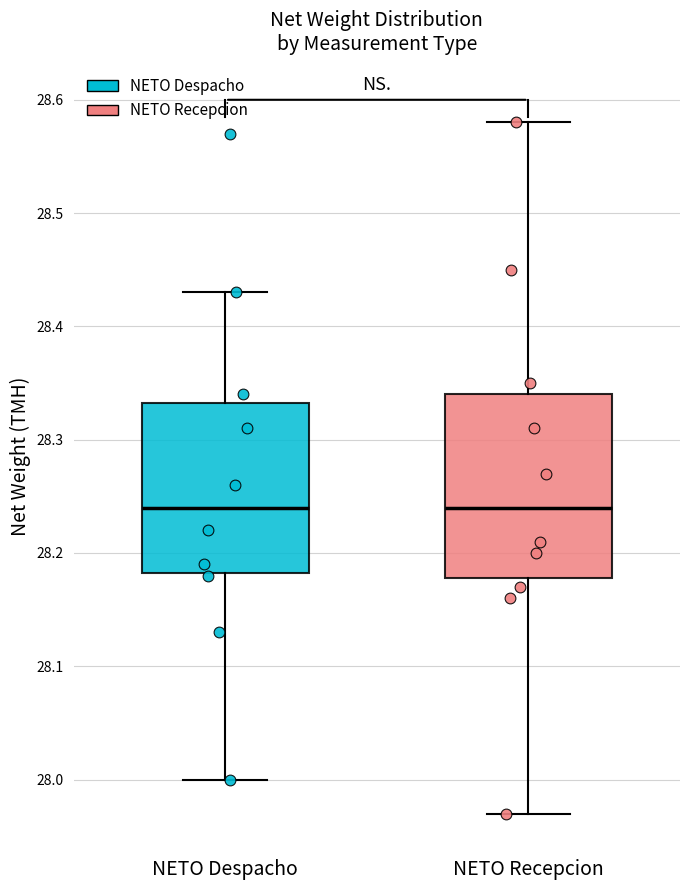

Comparing the boxes themselves (not the whiskers), which one is the tallest?

NETO Recepcion